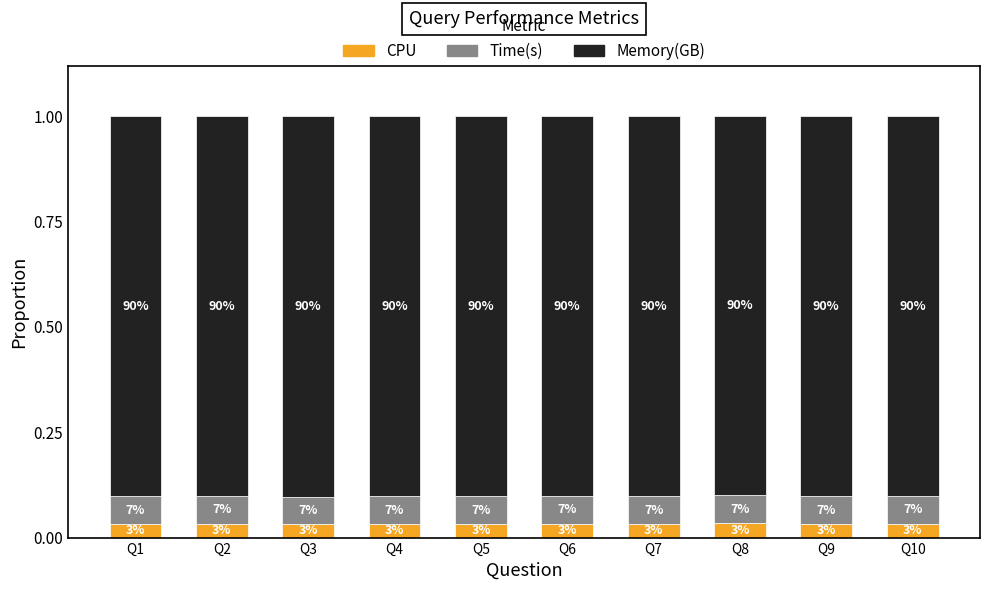

What is the sum of all Time(s) values?

0.7